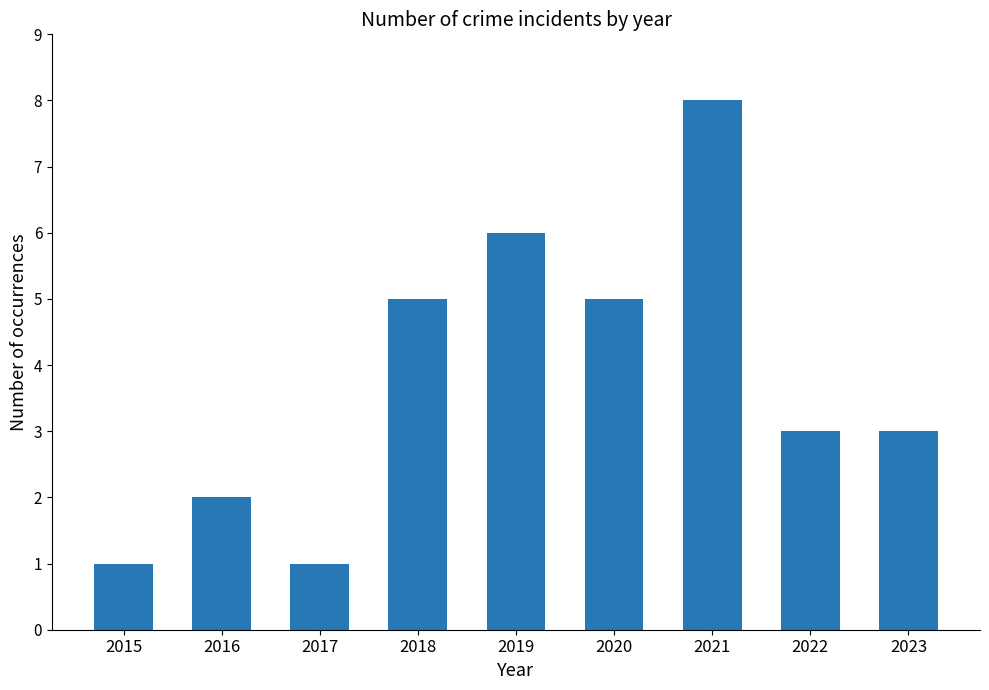

What is the change in value from 2015 to 2021?

+7